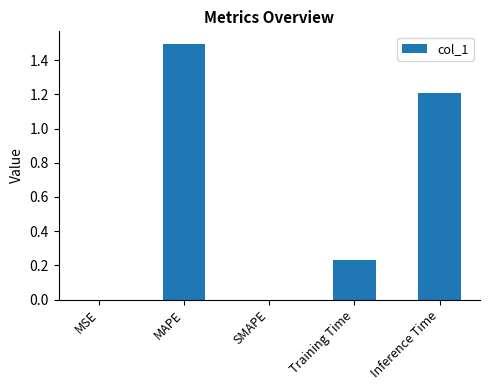

Is it true that the value at SMAPE is -0.5?

False